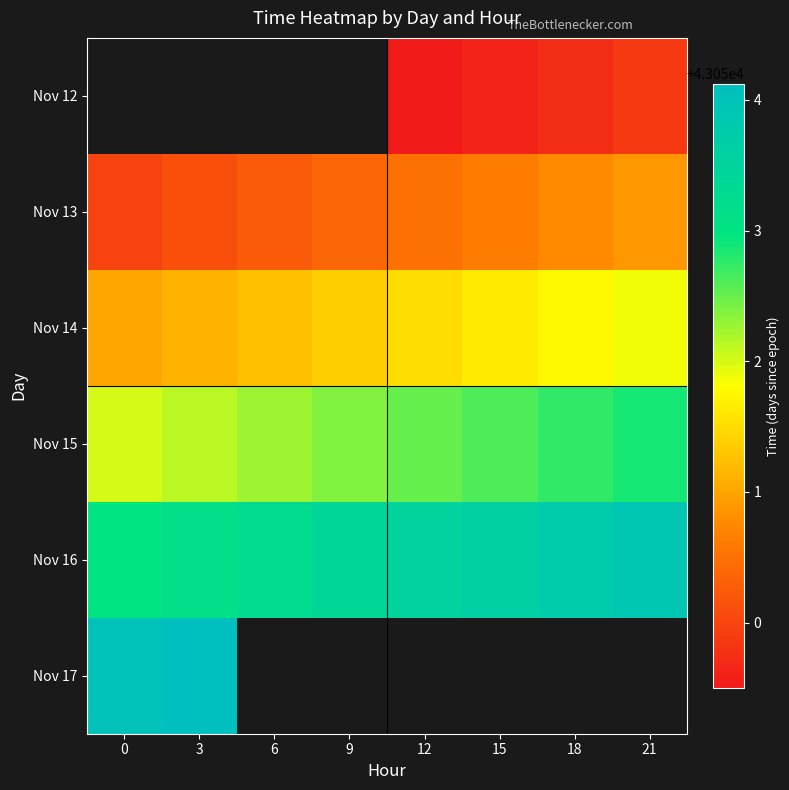

What is the spread (max minus min) of values at 12?

4.0